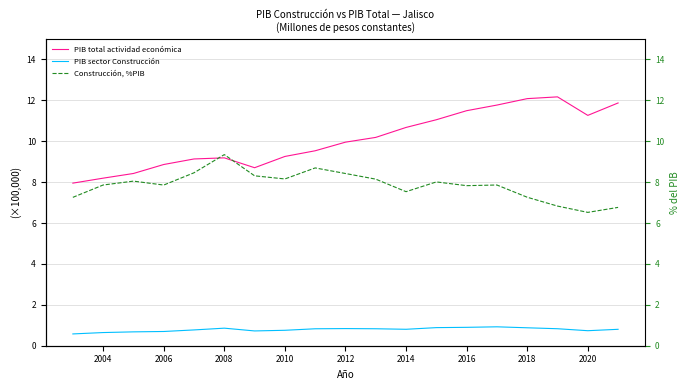

What is the value of the Construcción, %PIB point at the 16th from the left?

7.3